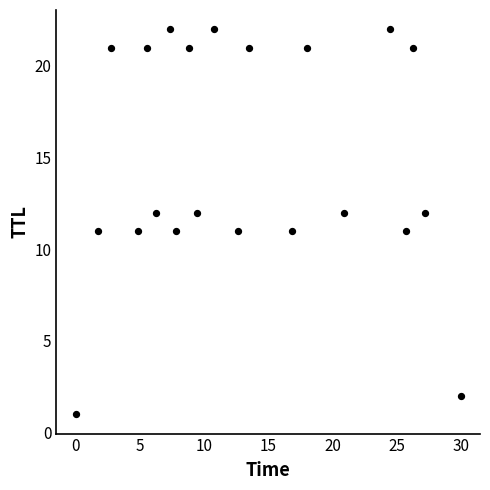

Count the number of points in this scatter plot.

21